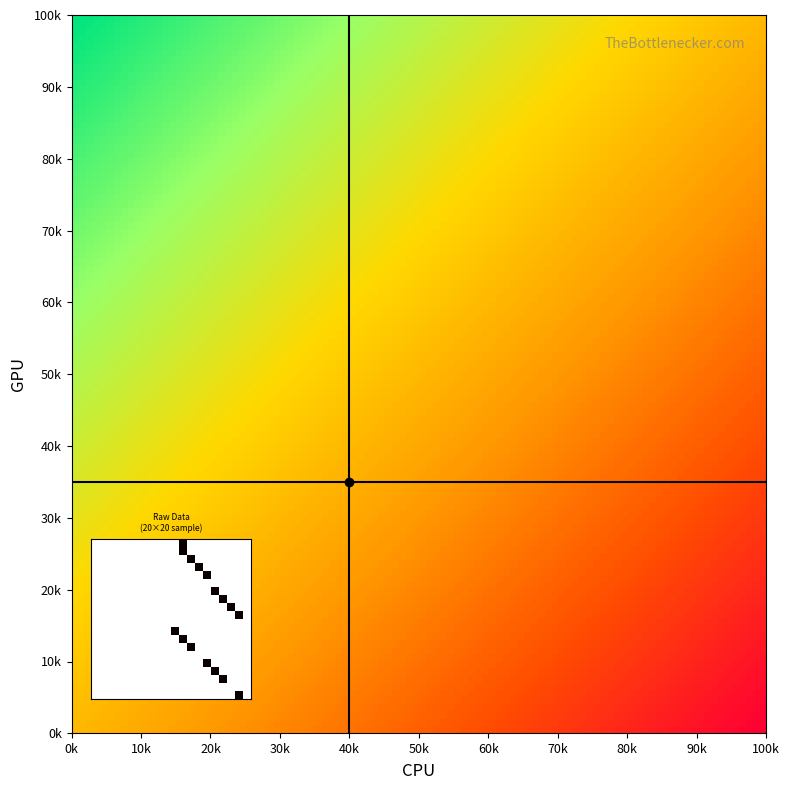

What is the difference between the highest and lowest values at 10?

1